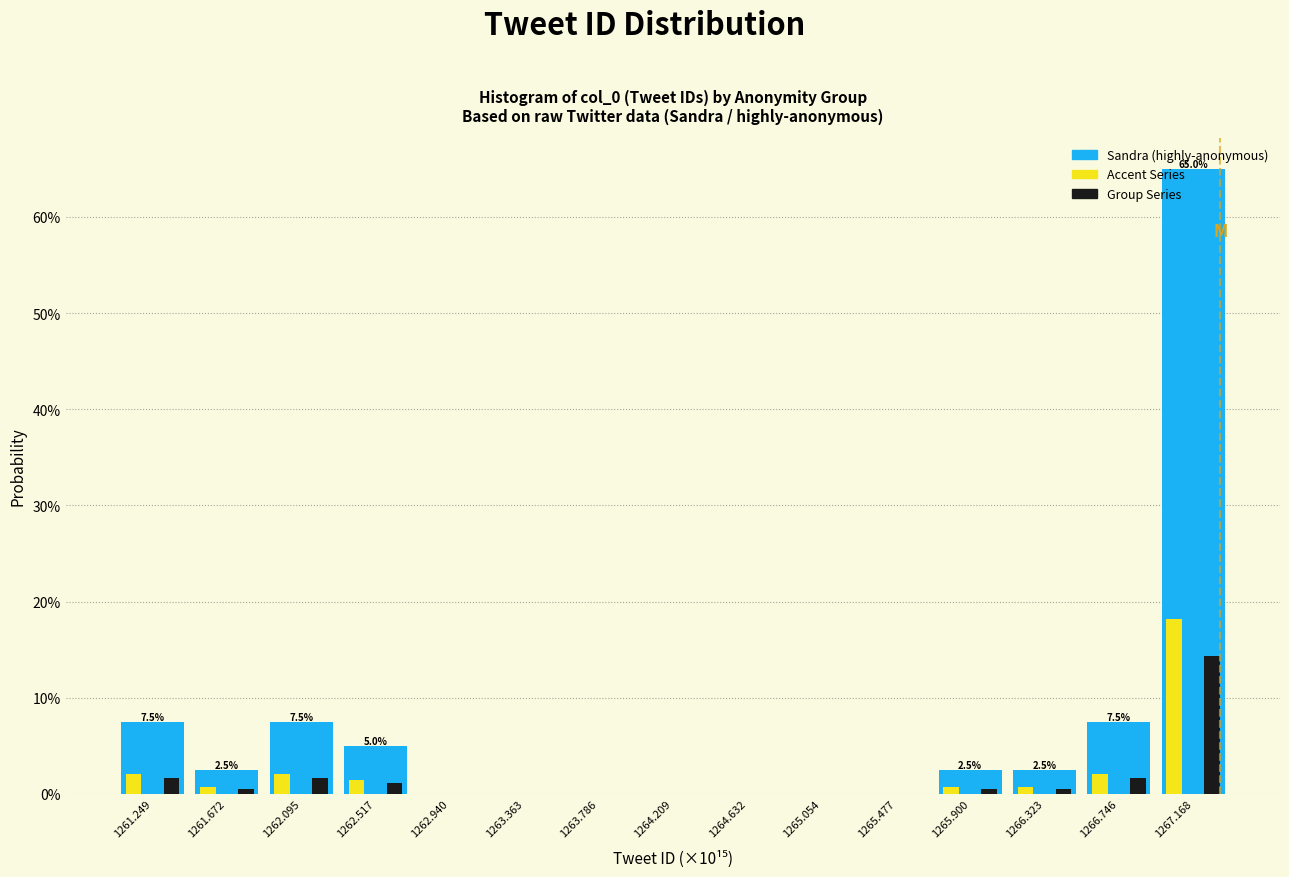

Are the bars grouped side by side (vs. stacked)?

Yes